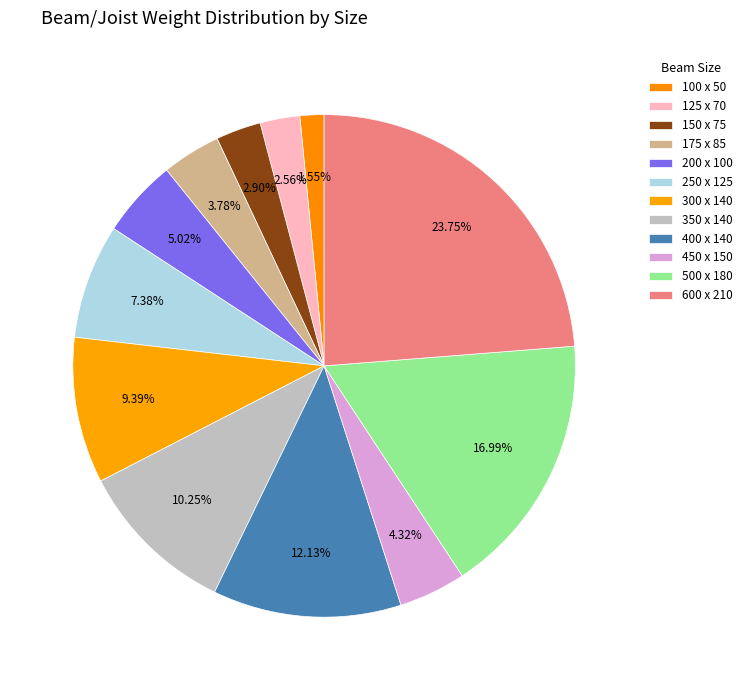

How many slices are in this pie chart?

12